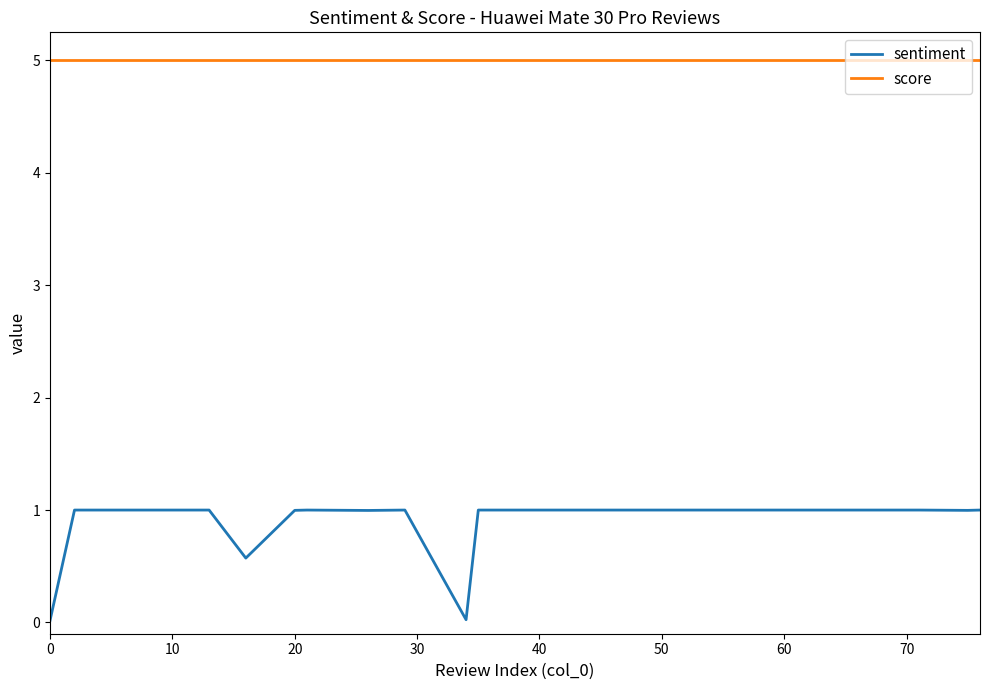

What is the difference between the maximum and minimum values in the sentiment series?

1.0